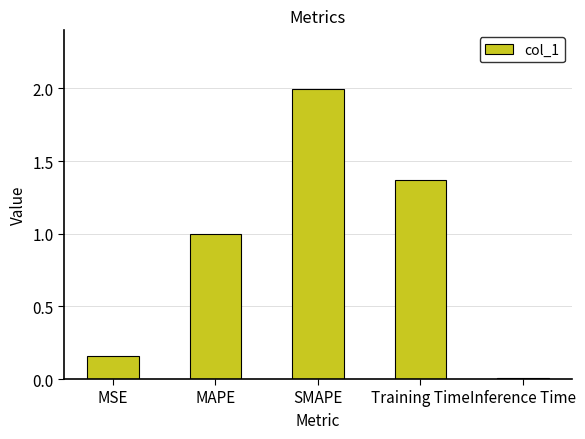

What is the label of the 2nd bar from the left?

MAPE